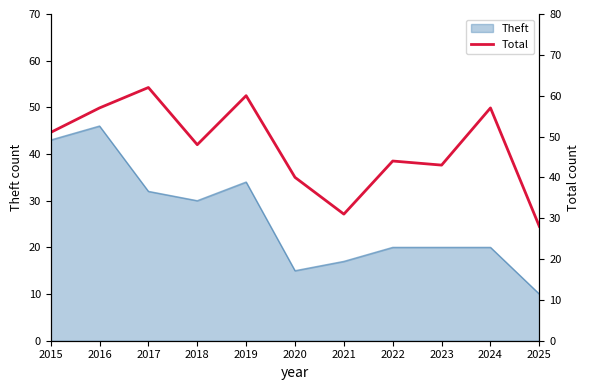

Approximately how many times larger is the value at 2020 compared to 2024?

0.7